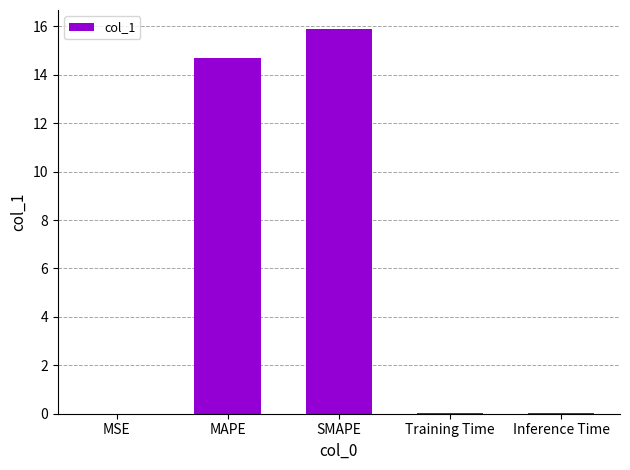

What is the sum of all values?

30.7